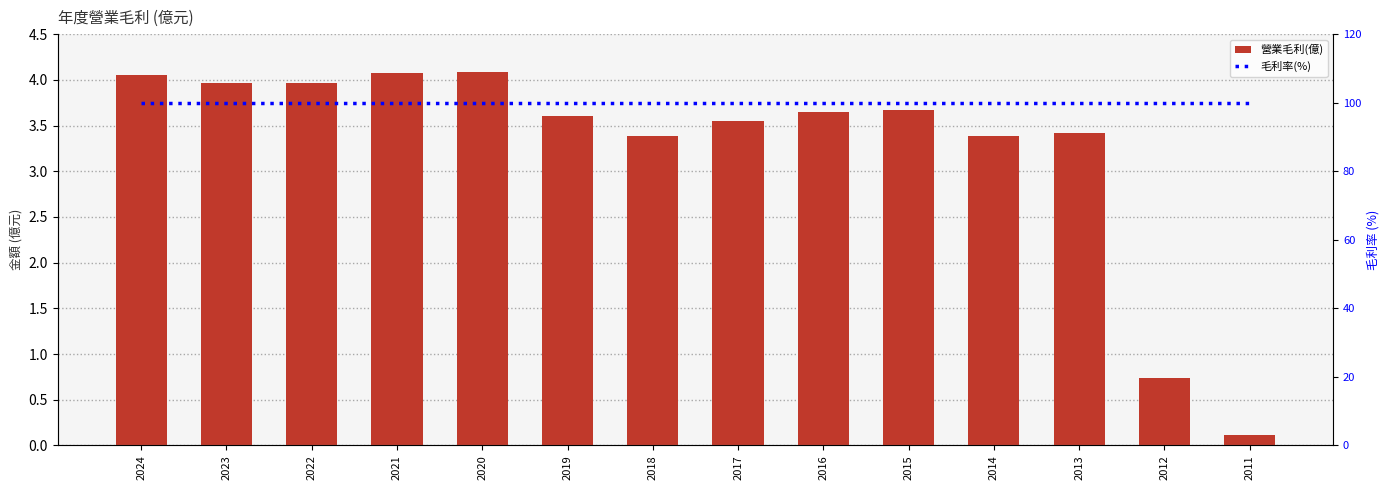

Reading right to left, list all the values displayed in this chart.

營業毛利(億): 2011=0.1	2012=0.7	2013=3.4	2014=3.4	2015=3.7	2016=3.6	2017=3.5	2018=3.4	2019=3.6	2020=4.1	2021=4.1	2022=4.0	2023=4.0	2024=4.0
毛利率(%): 2011=100.0	2012=100.0	2013=100.0	2014=100.0	2015=100.0	2016=100.0	2017=100.0	2018=100.0	2019=100.0	2020=100.0	2021=100.0	2022=100.0	2023=100.0	2024=100.0